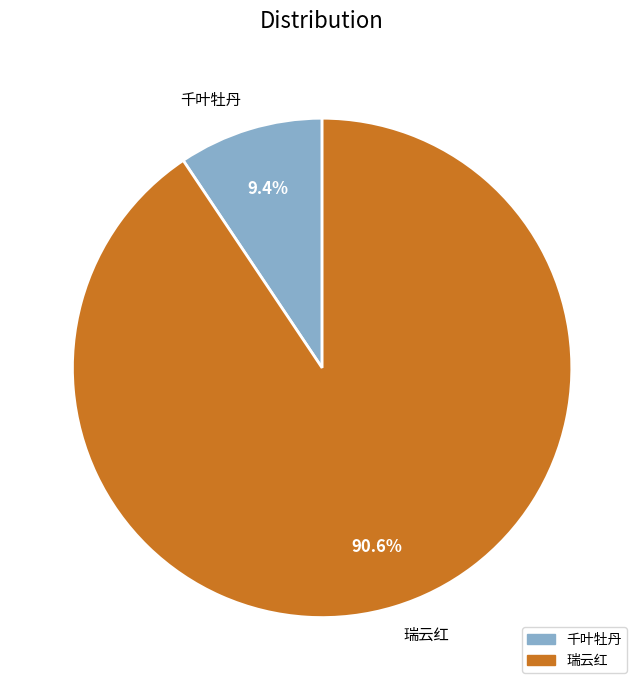

Which category has the smallest portion of the pie?

千叶牡丹